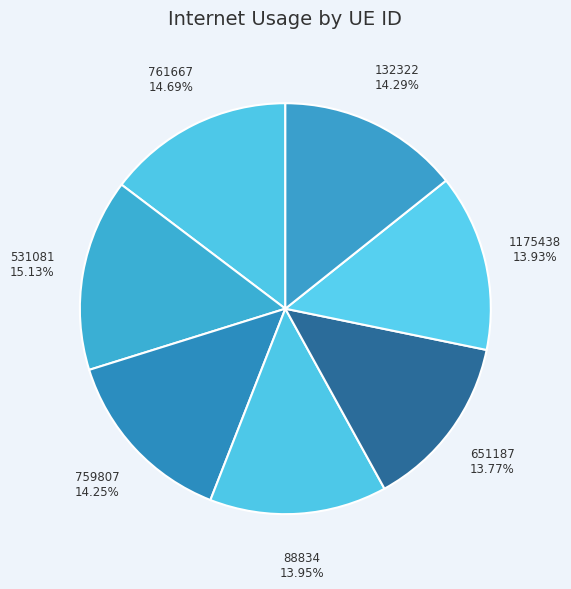

Approximately how many times larger is the value at 759807 compared to 1175438?

1.0